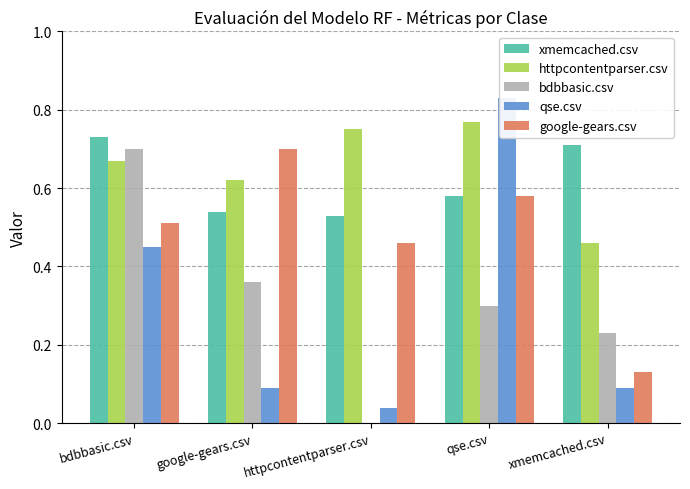

Between bdbbasic.csv and qse.csv, which series saw the biggest shift?

bdbbasic.csv